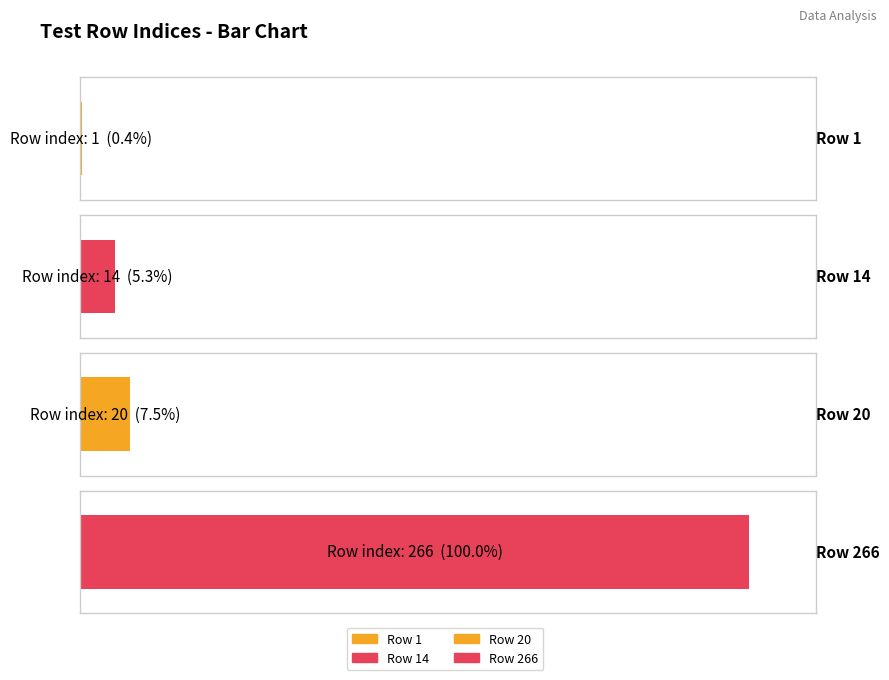

The push series shows 266 at Row 266. True or false?

True